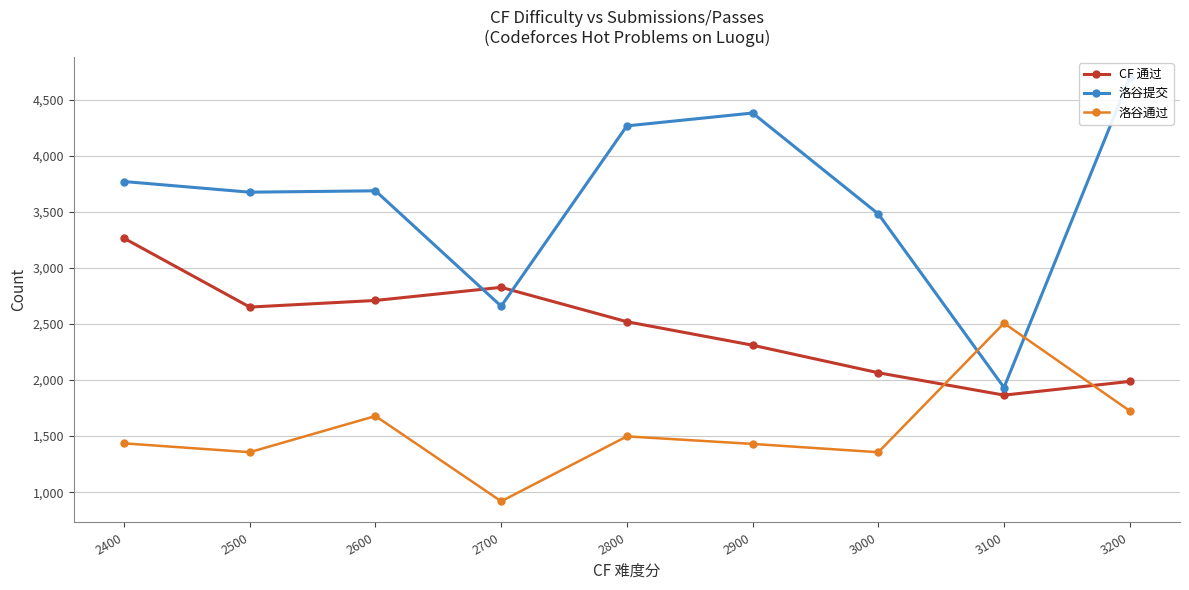

What is the value of the 洛谷提交 point at the 3rd from the left?

3686.6